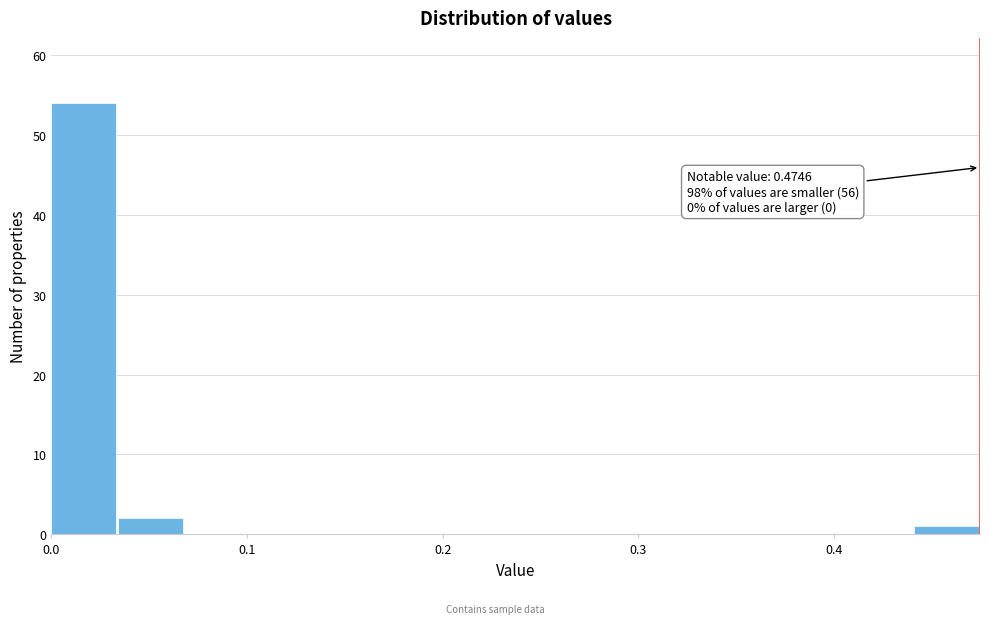

Around what value on the x-axis is the tallest bar? Give the approximate position of its centre, as read against the axis.

0.02